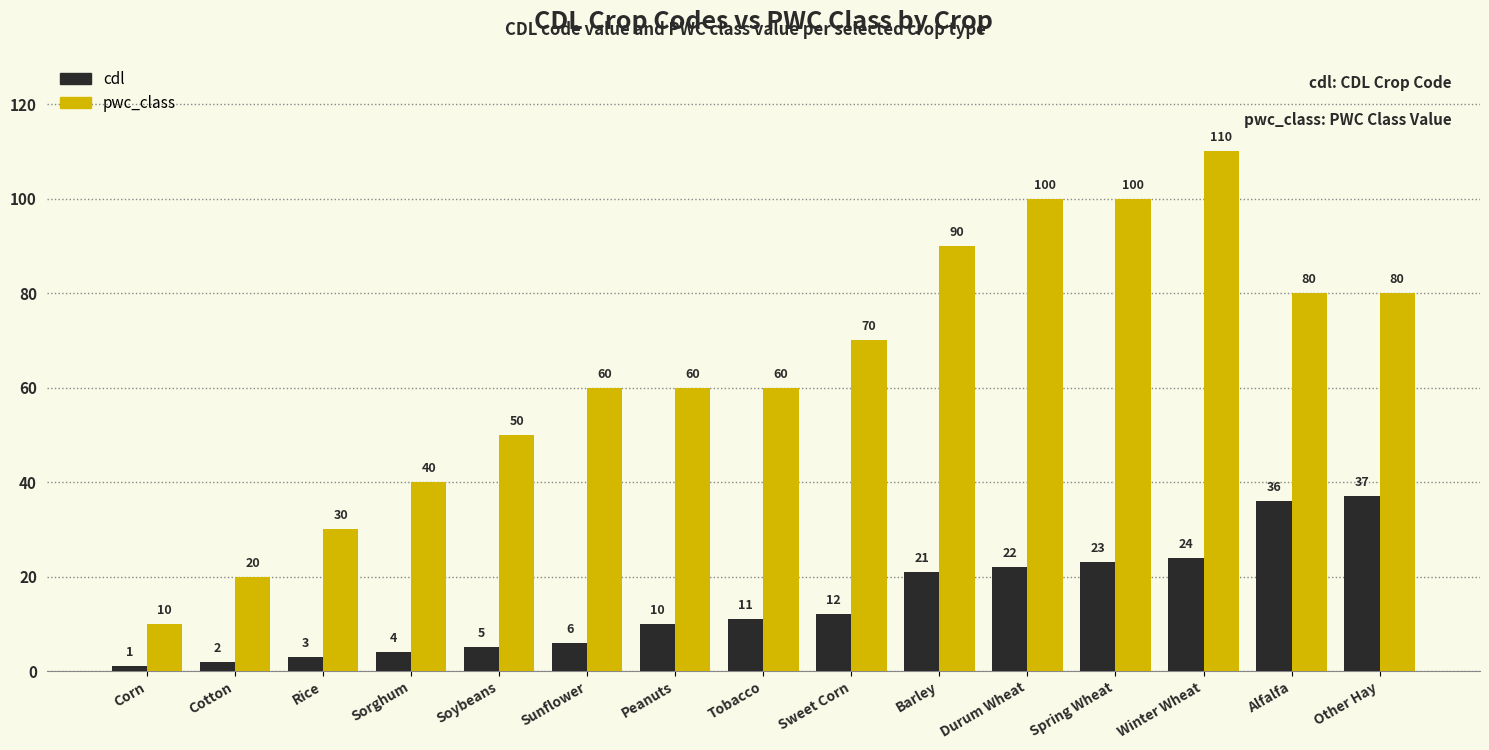

What is the difference between the maximum and minimum values in the pwc_class series?

100